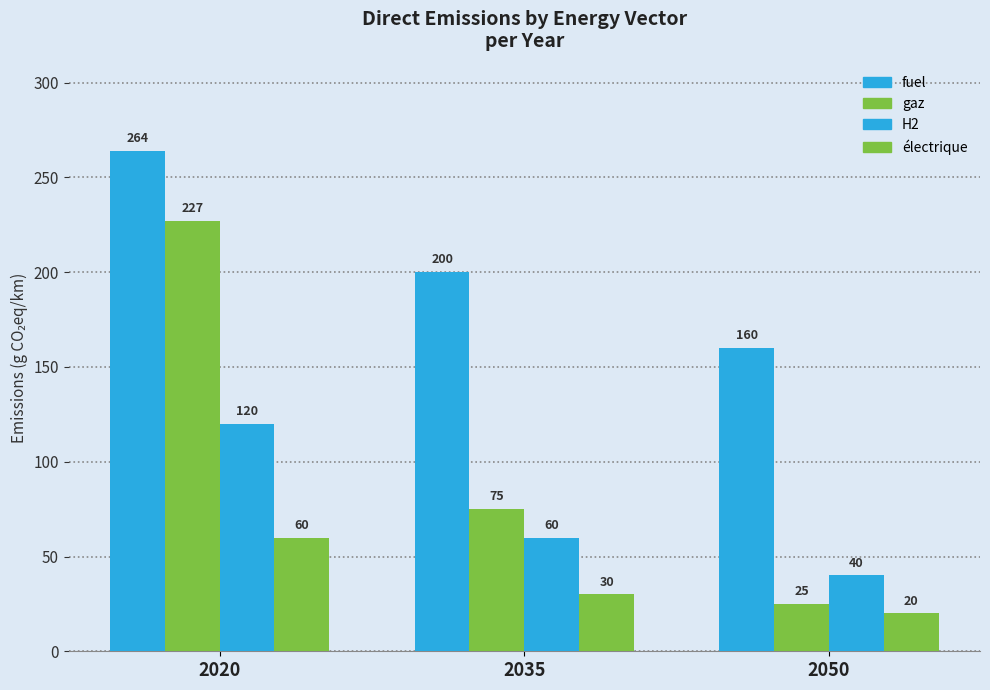

How many bars are there in total?

12